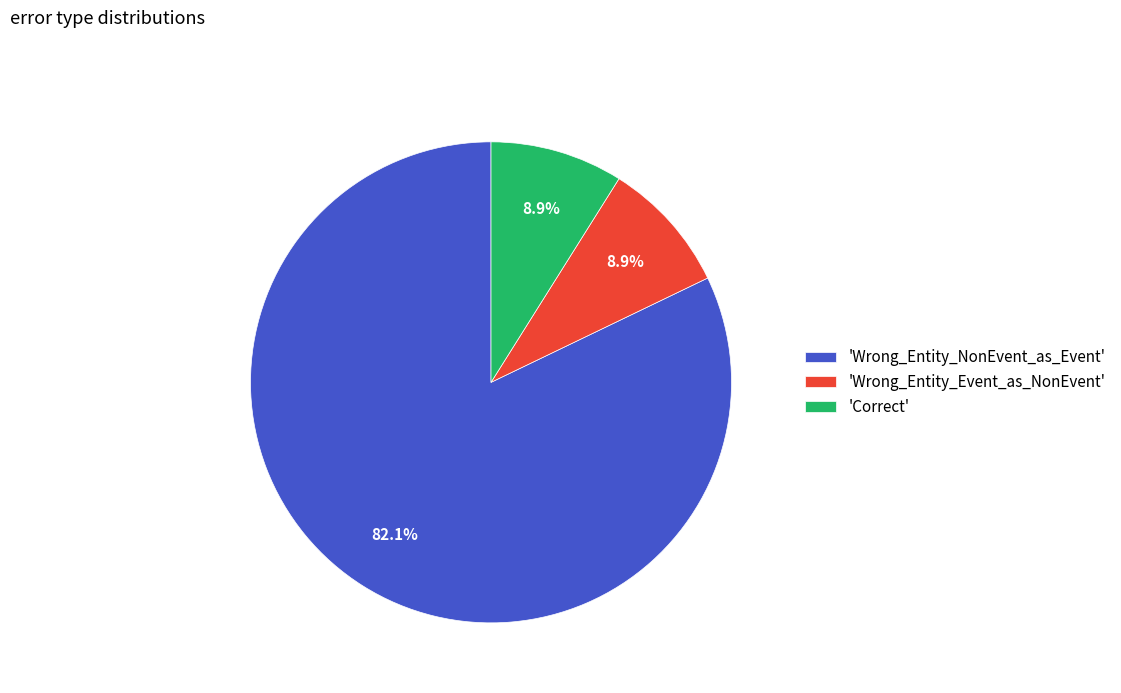

What is the largest slice in the pie chart?

'Wrong_Entity_NonEvent_as_Event'